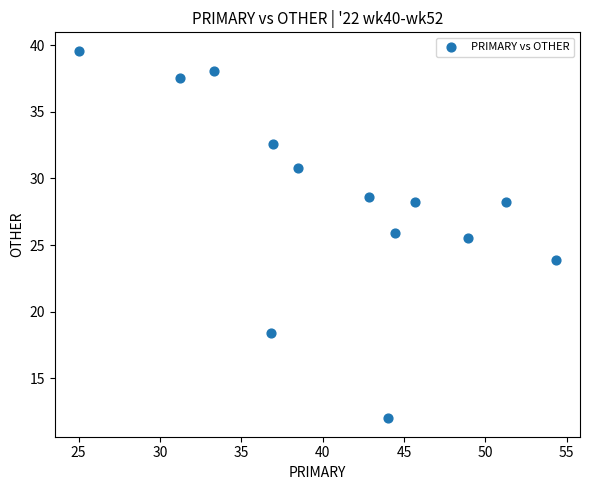

What Y value in the scatter plot is closest to 25?

25.5